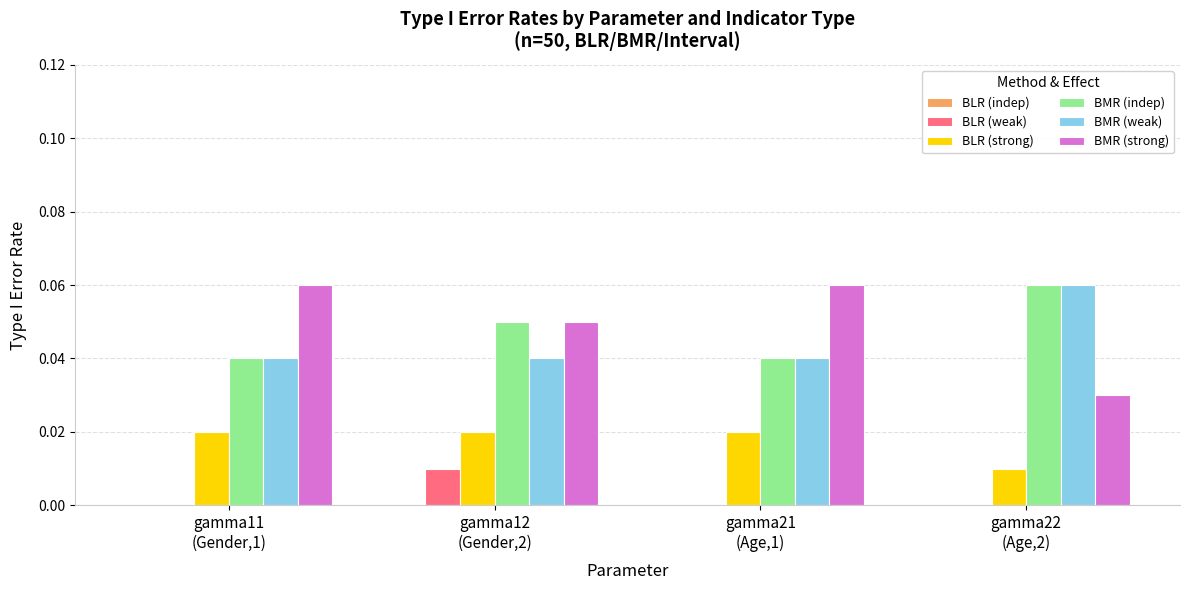

Count the number of data series in this chart.

5